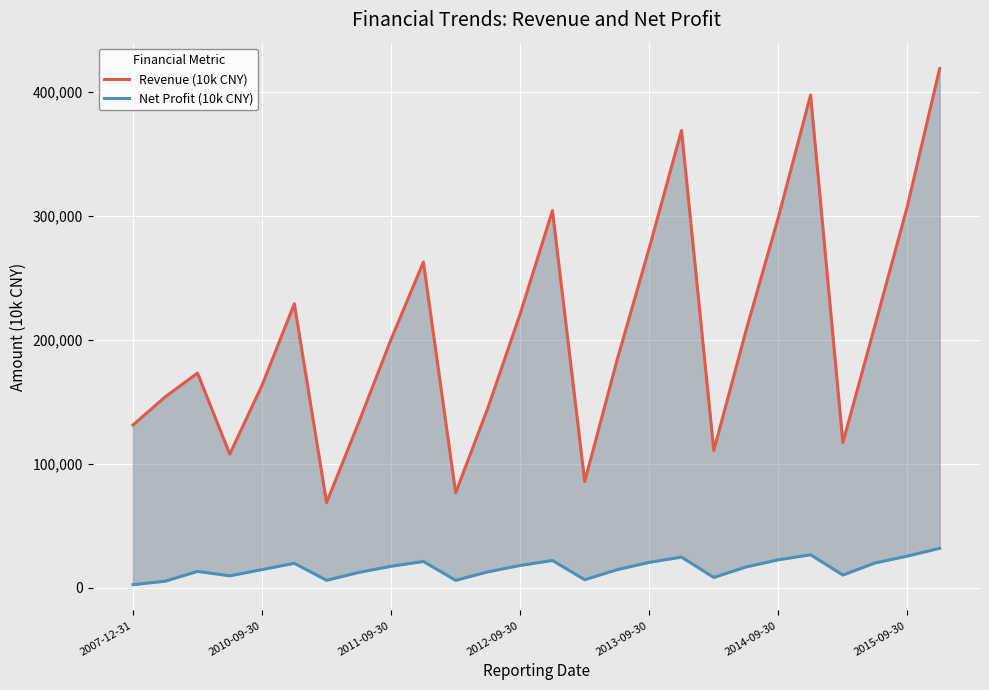

True or false: Revenue (10k CNY) and Net Profit (10k CNY) intersect in this chart.

False